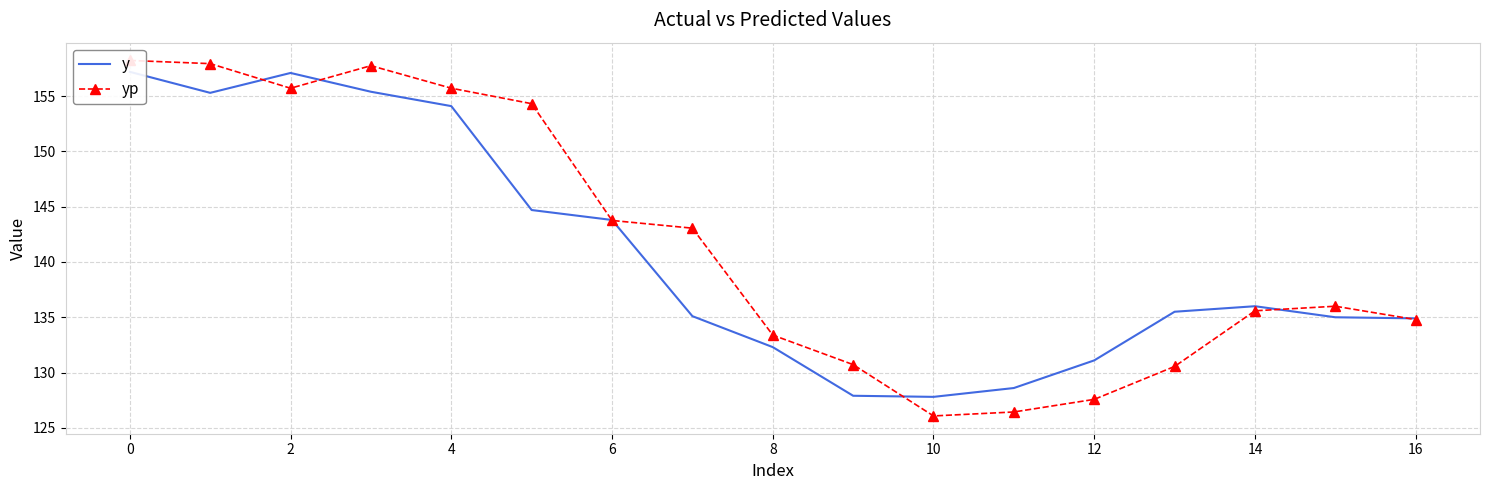

The value of y at 6 is 224.8. True or false?

False